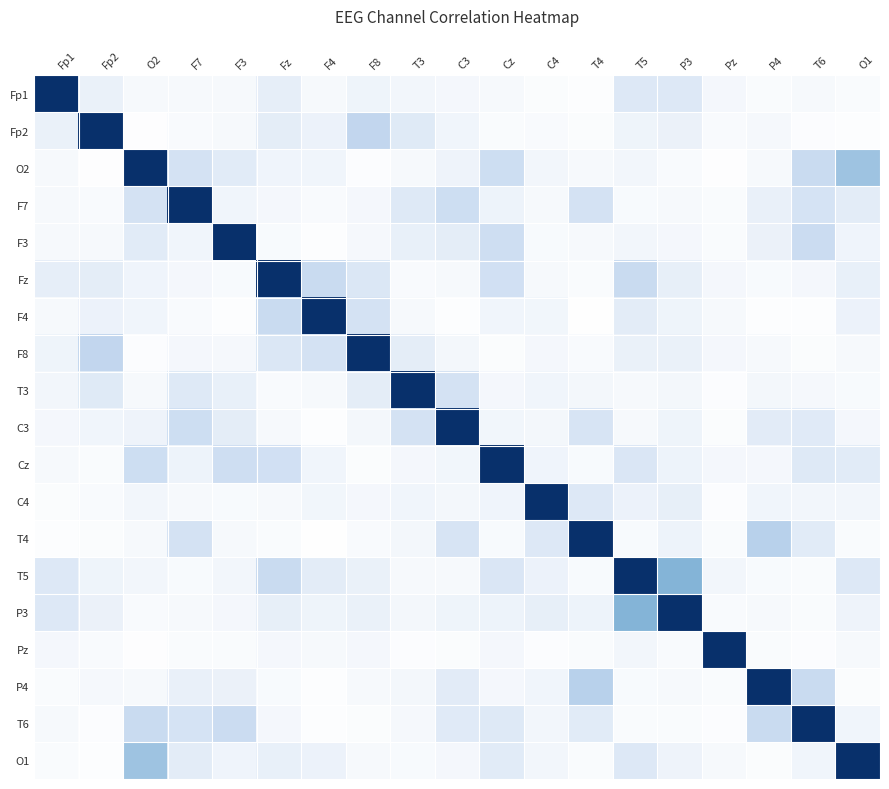

Between F7 and Fz, which series saw the biggest shift?

F7